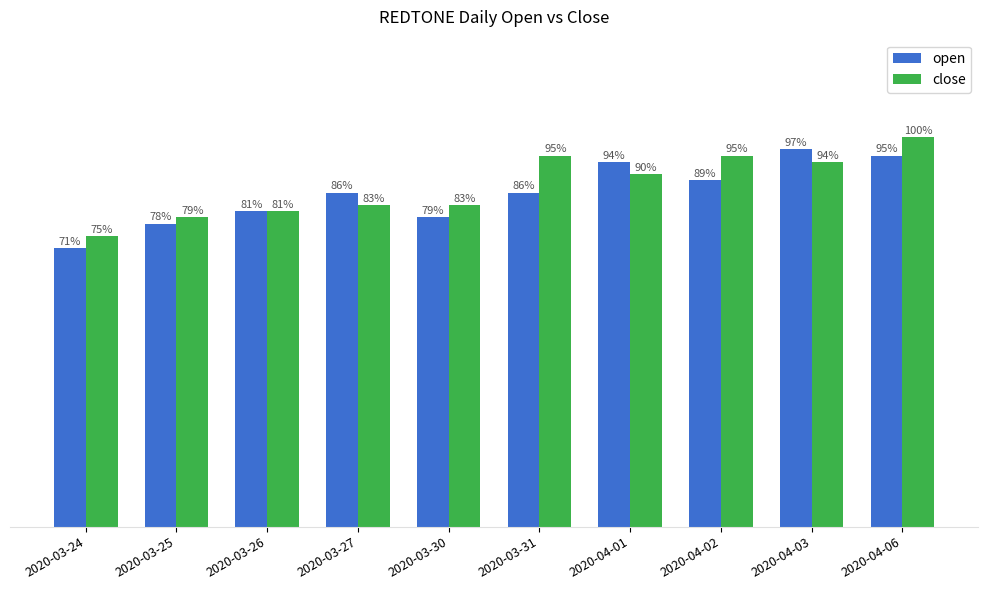

What is the label of the 4th bar from the left?

2020-03-27